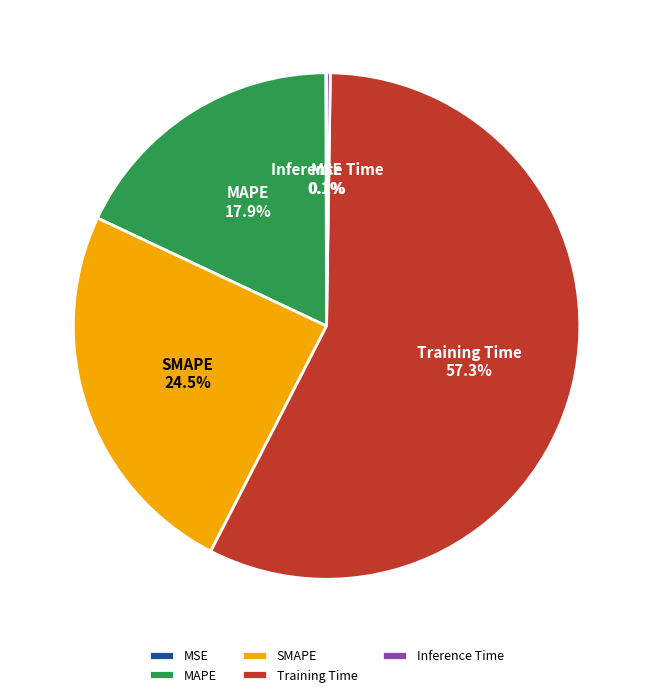

Do Training Time and SMAPE together represent more than half of the pie?

Yes